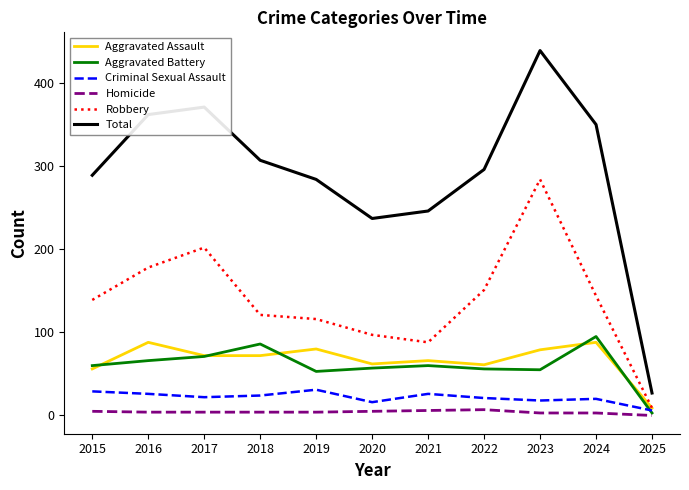

What is the maximum value shown in the chart?

439